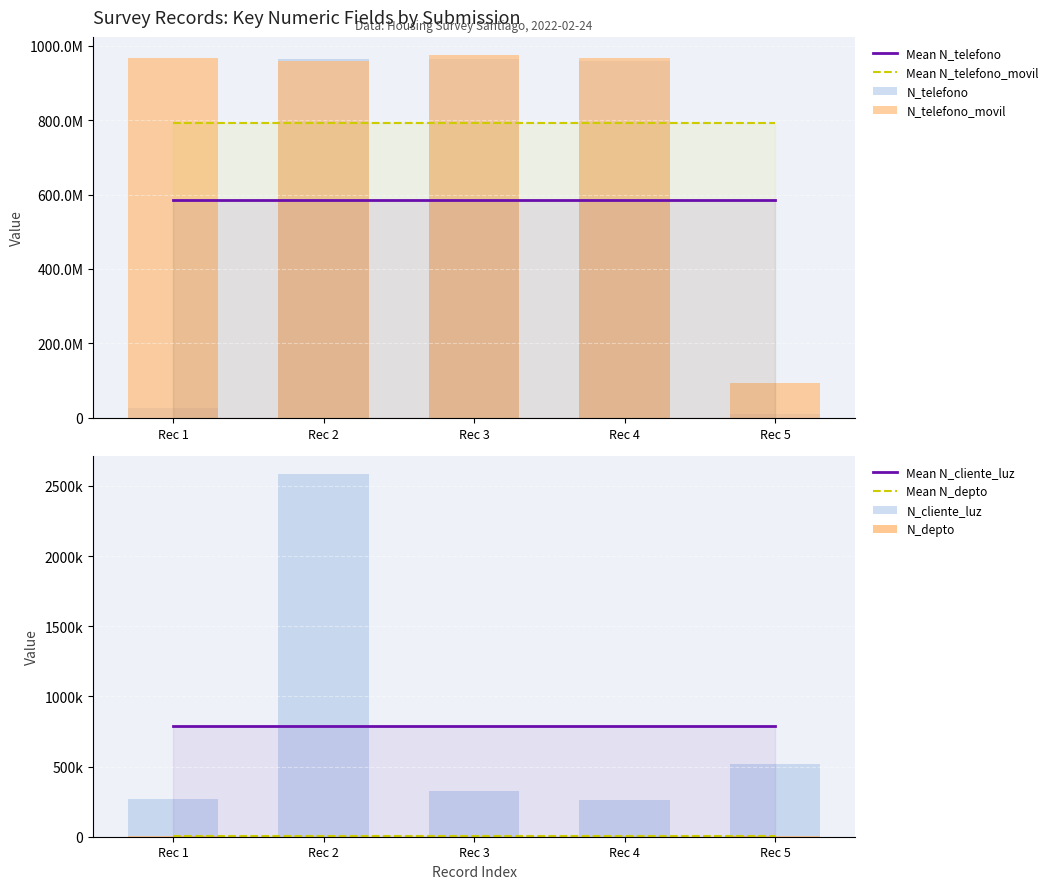

What is the difference between the highest and lowest values at 2022-02-24?

967497867